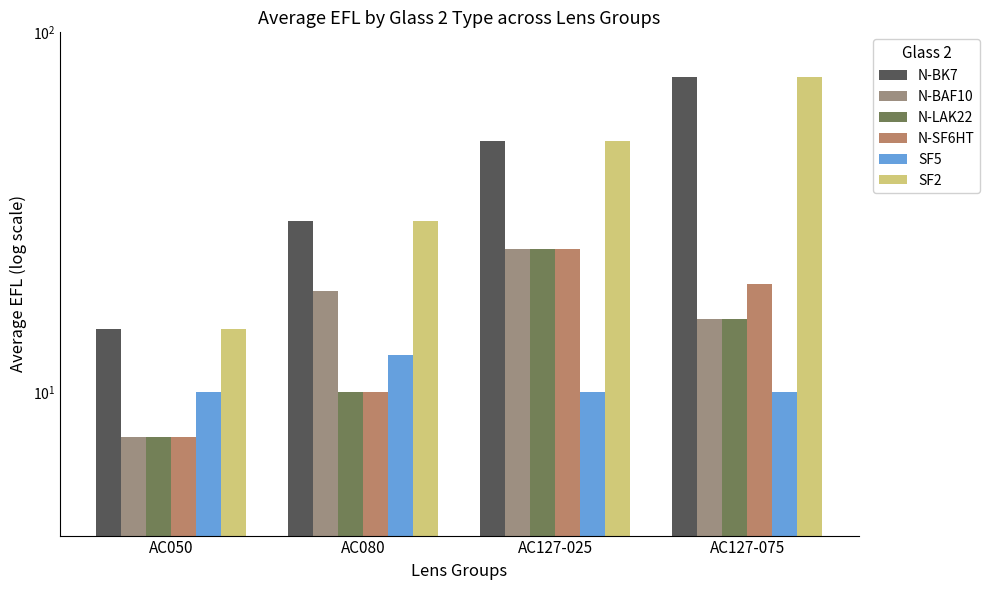

What is the maximum value for SF5?

12.7